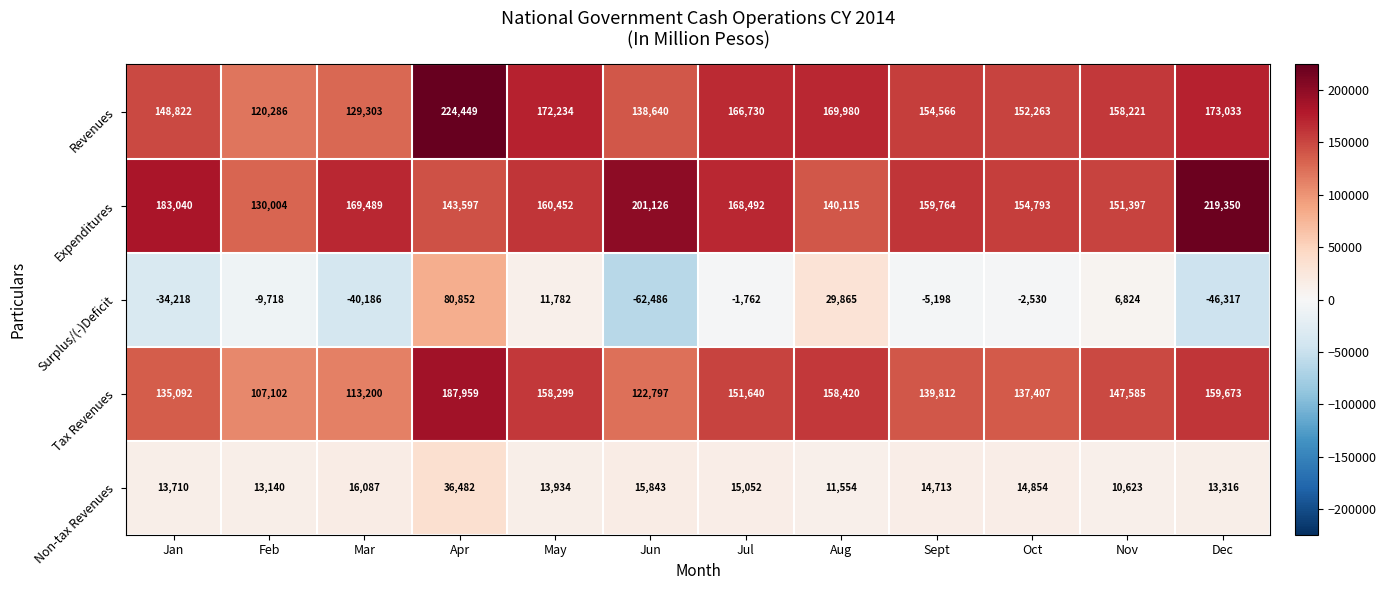

Which series has the largest range (max minus min)?

Surplus/(-)Deficit